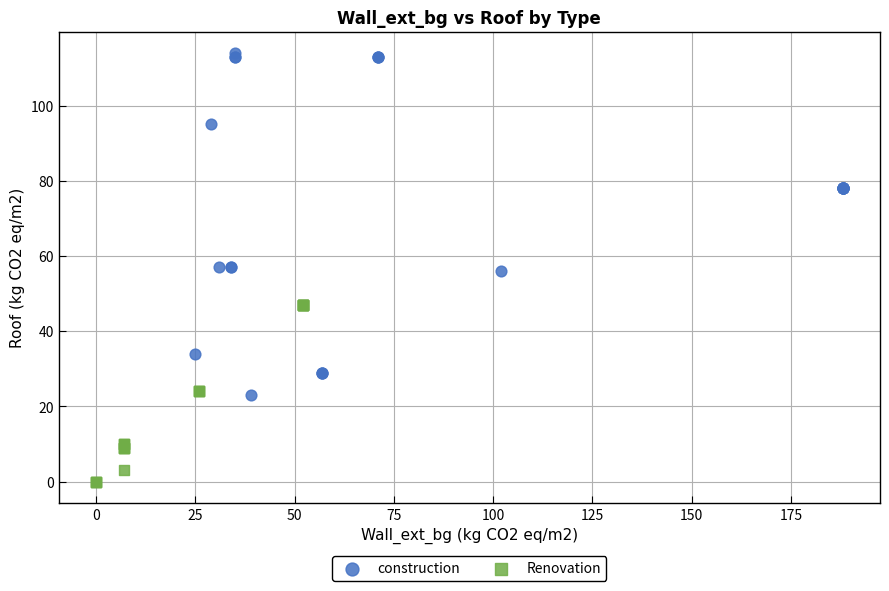

Which series reaches the maximum Y coordinate?

construction